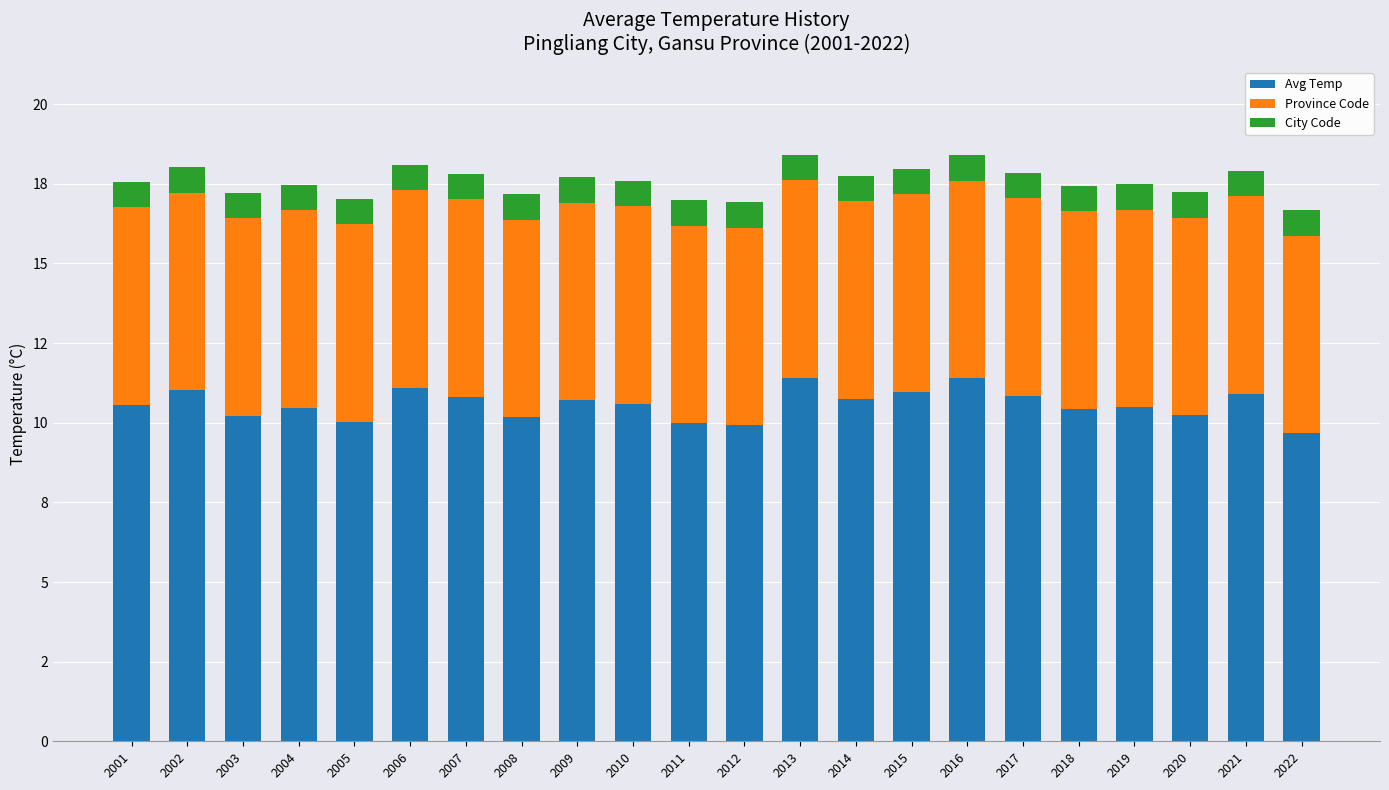

What are all the series names shown in the legend?

Avg Temp, Province Code, City Code